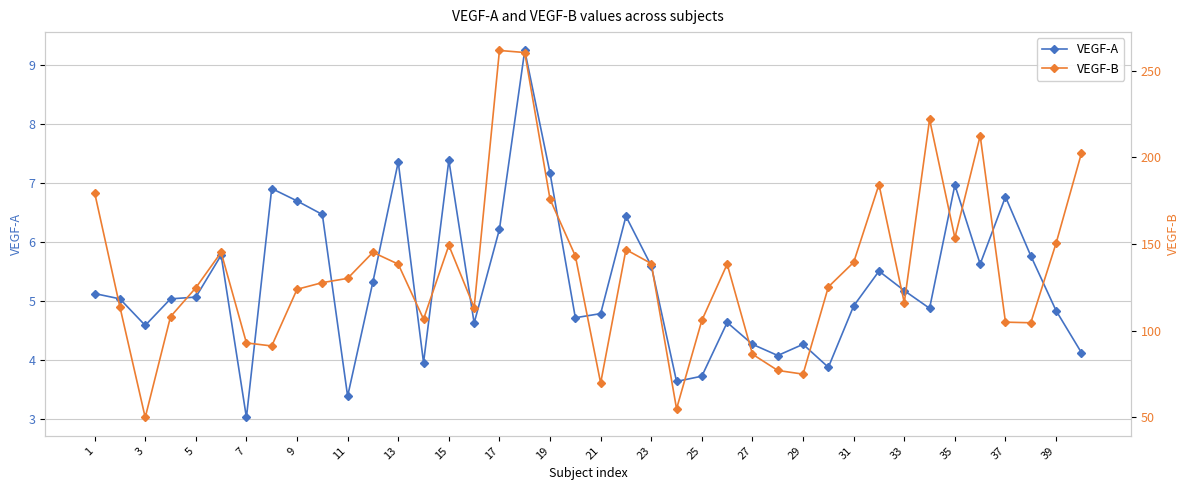

True or false: VEGF-A has more than 1 interior local peaks.

True